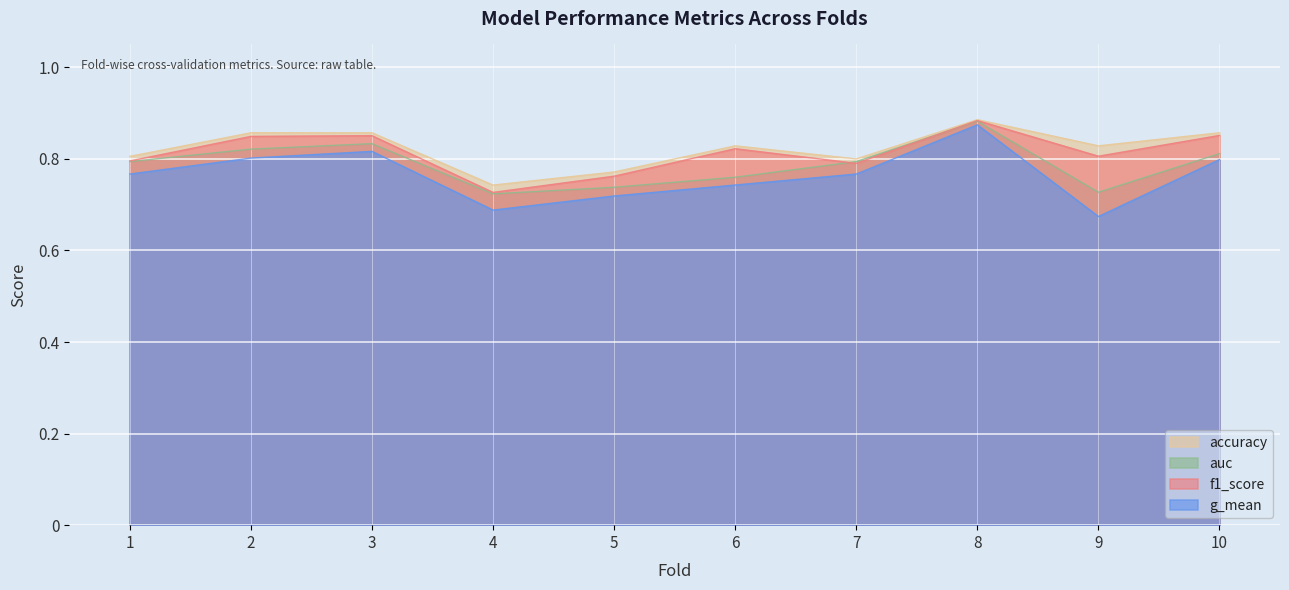

The value of auc at 7 is 0.8. True or false?

True